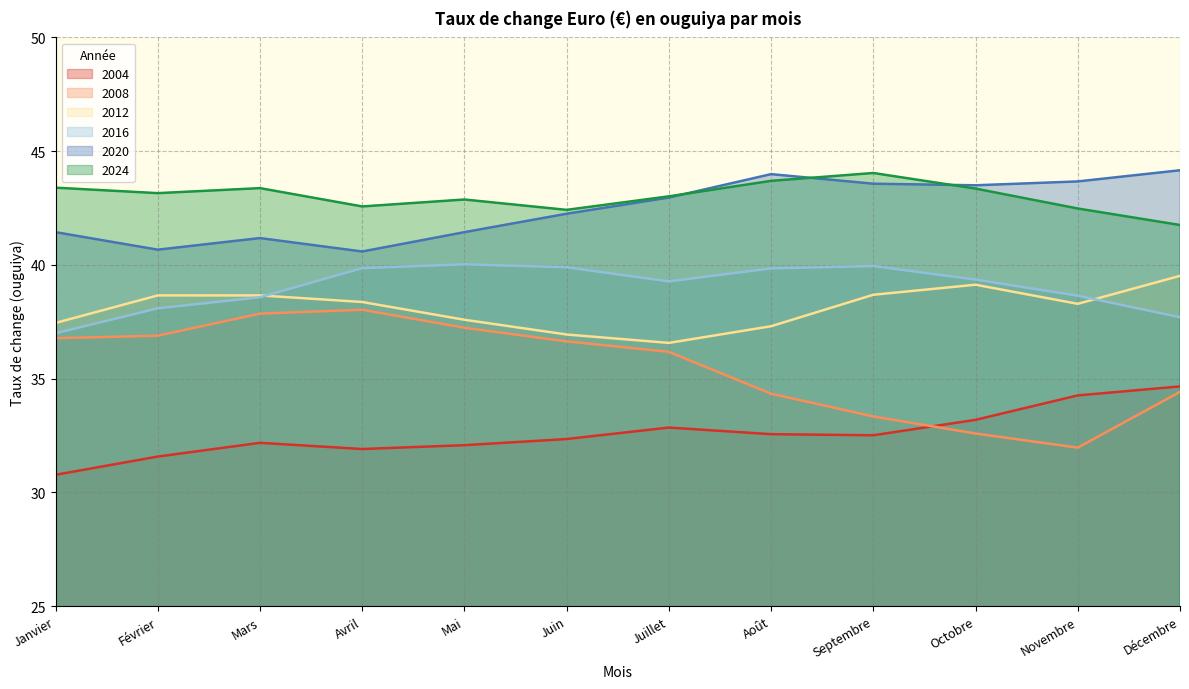

In 2008, how many points are lower than both neighbors (excluding endpoints)?

1